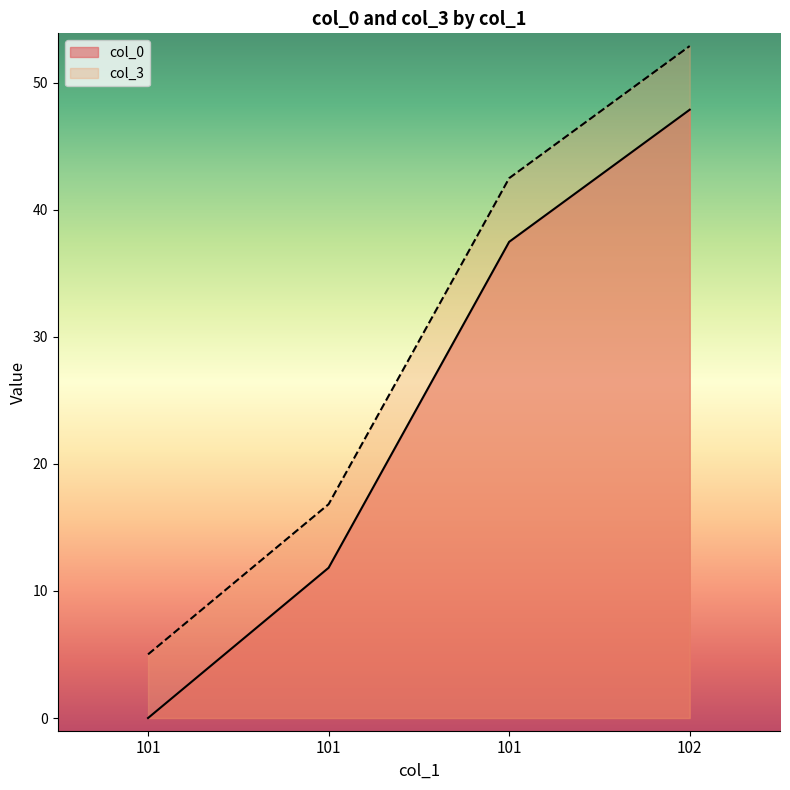

What is the average value of the col_3 series?

29.3